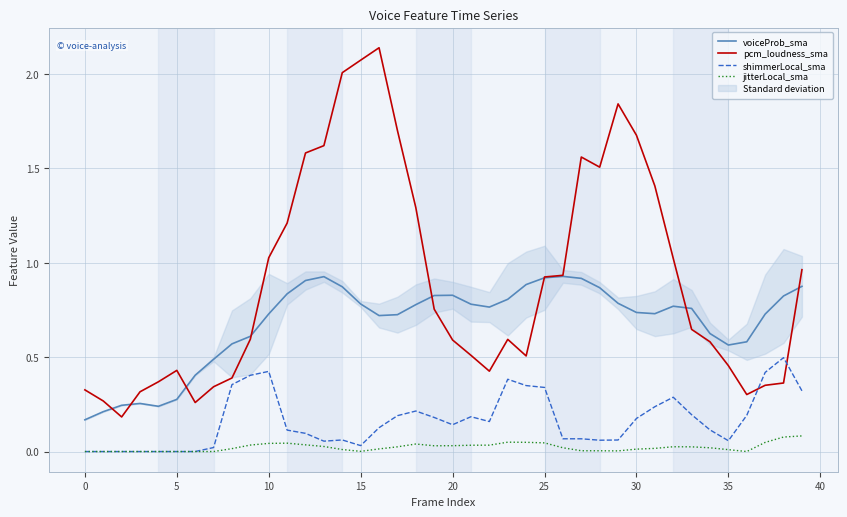

At 17, list the series in order from smallest to largest.

jitterLocal_sma, shimmerLocal_sma, voiceProb_sma, pcm_loudness_sma